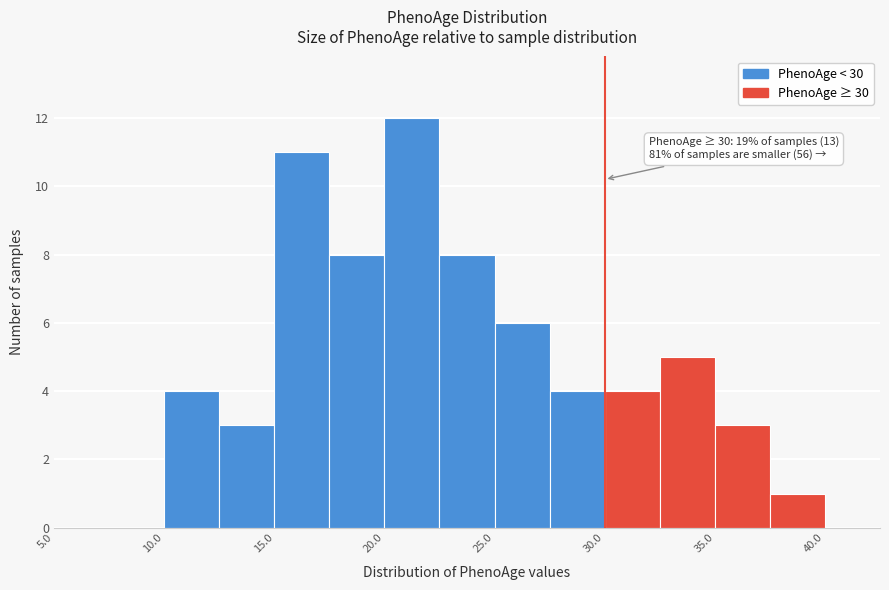

Which range on the x-axis has the tallest bar?

20.0 to 22.5